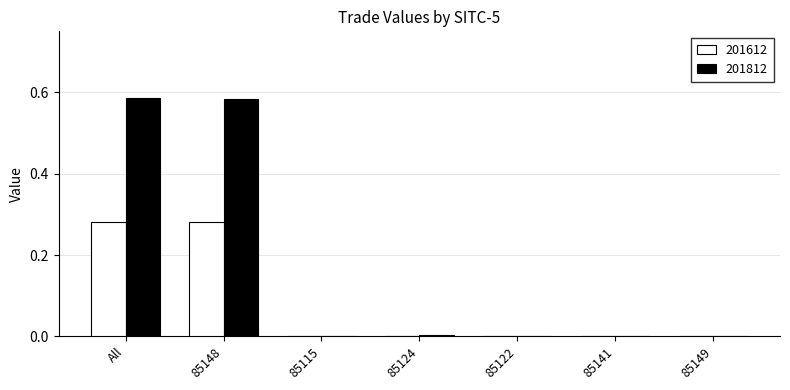

The value of 201612 at 85122 is 0.0. True or false?

True